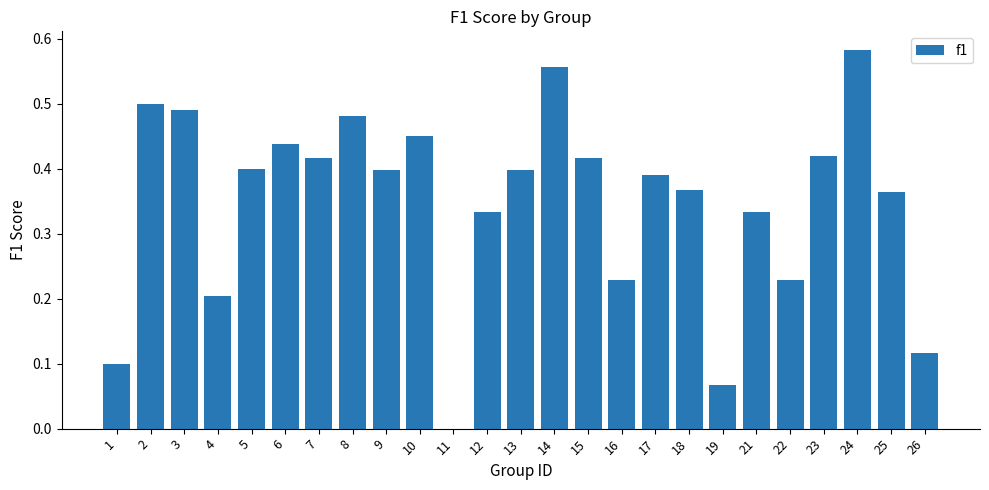

Which has a higher value, 26 or 17?

17